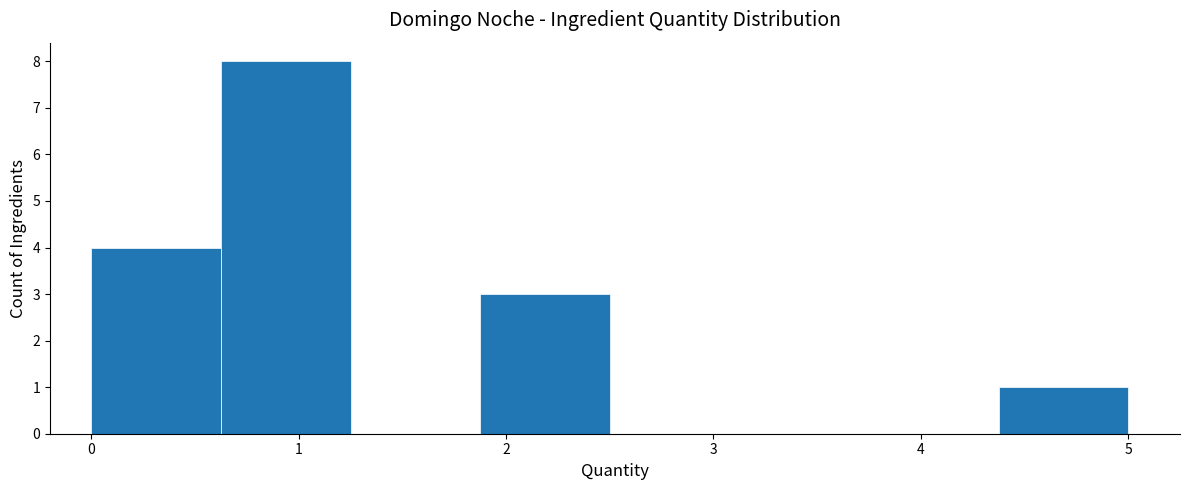

Reading left to right, list every bar in this chart as the range it spans on the x-axis followed by its height. Neither the bar edges nor the heights are printed on the chart, so give them approximately, as read against the axes.

0.0 to 0.6: 4
0.6 to 1.3: 8
1.3 to 1.9: 0
1.9 to 2.5: 3
2.5 to 3.1: 0
3.1 to 3.8: 0
3.8 to 4.4: 0
4.4 to 5.0: 1